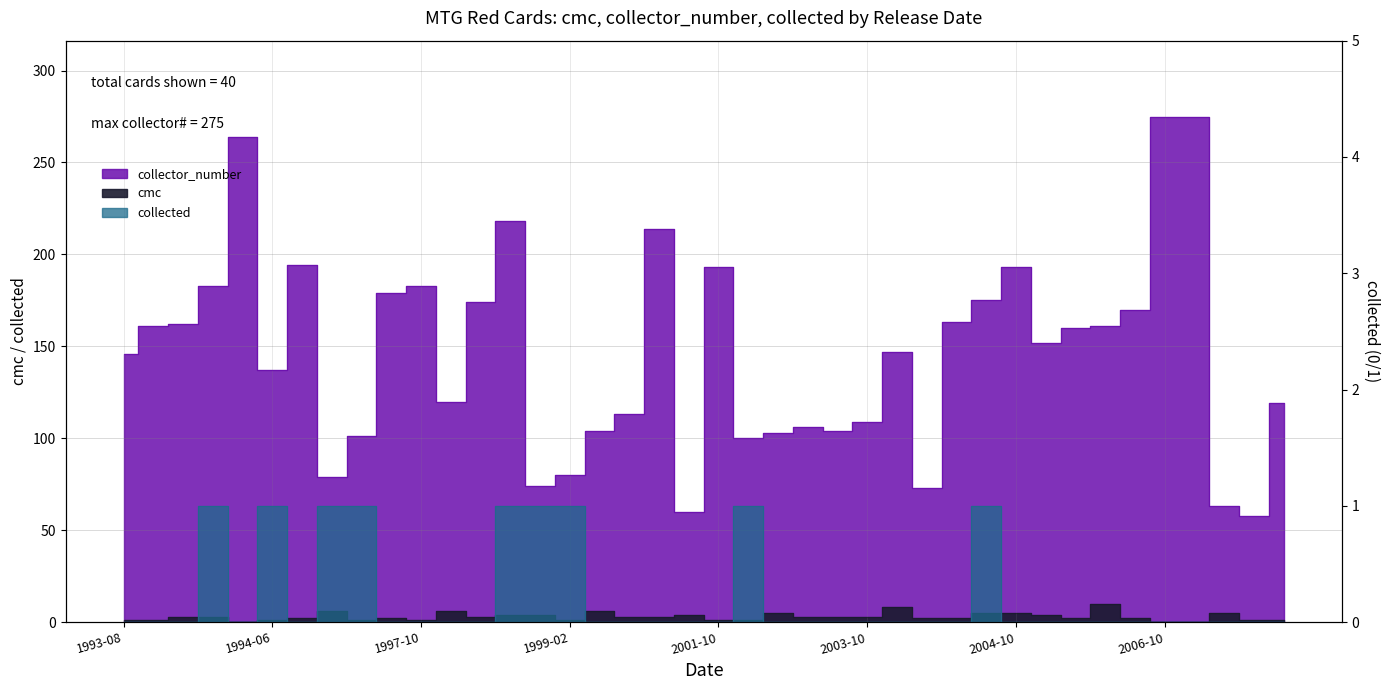

True or false: collector_number and cmc cross at least once.

False